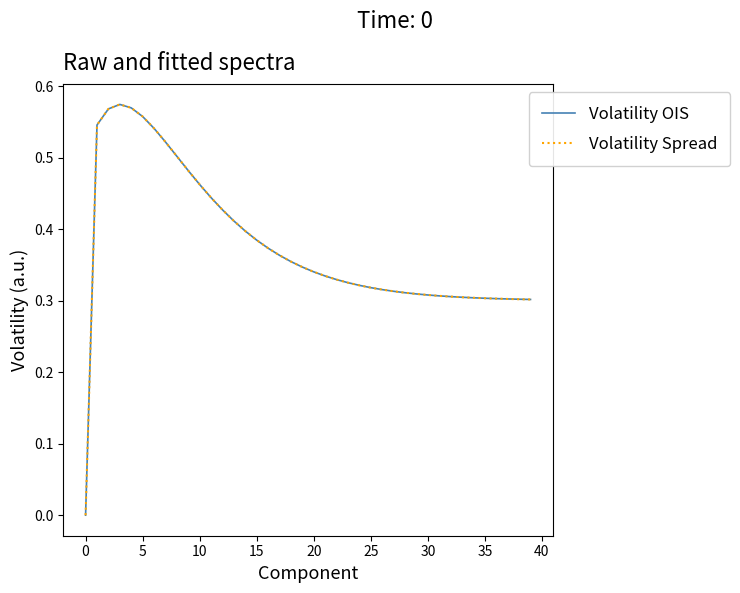

Which series has the widest spread of values?

Volatility OIS